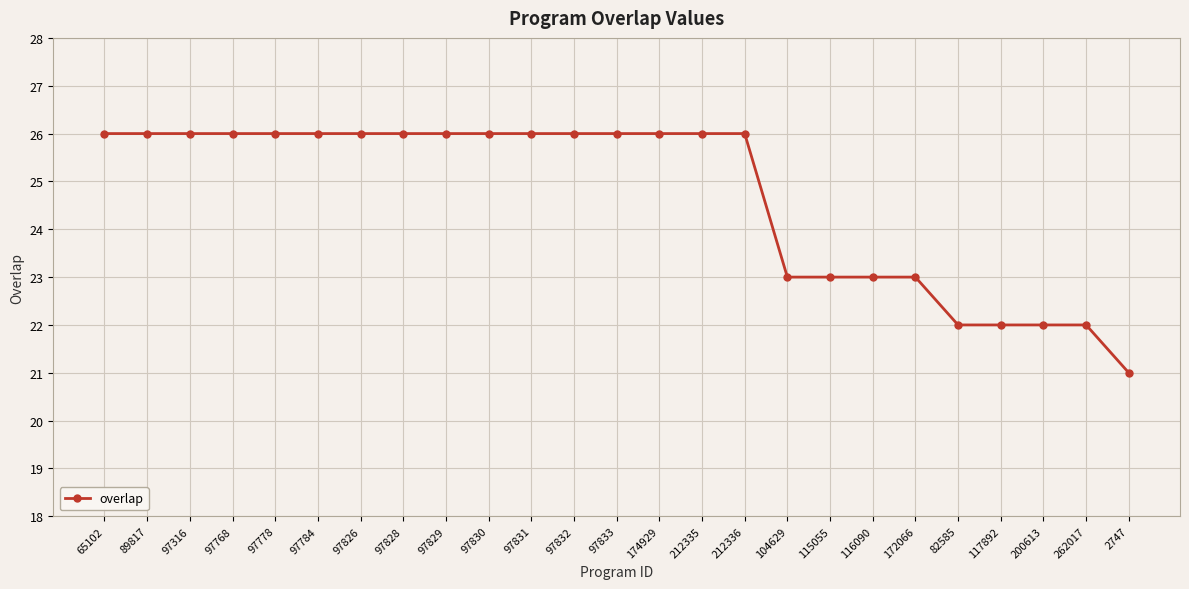

What is the difference between the values at 116090 and 97831?

3